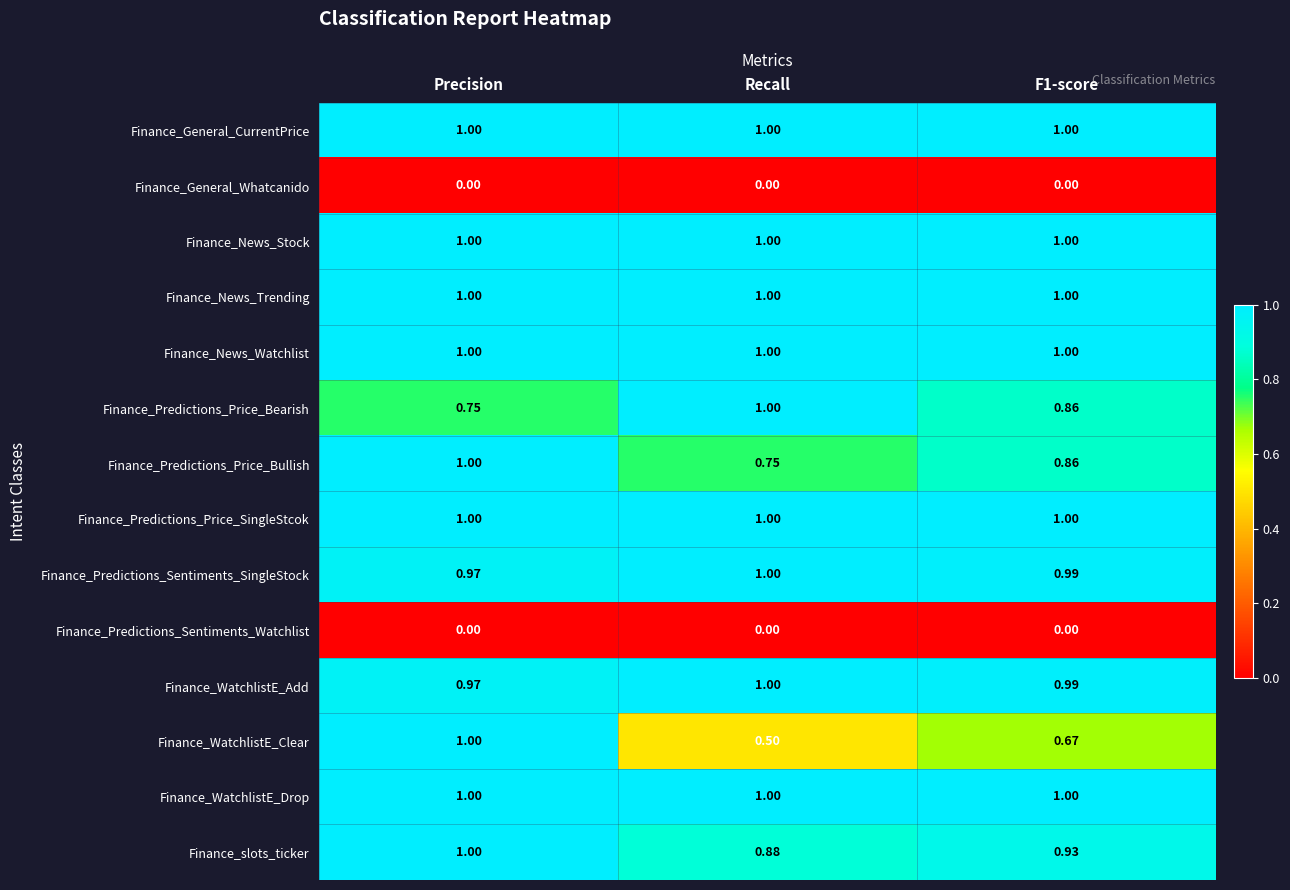

Is the value of Finance_WatchlistE_Clear at Recall greater than the value of Finance_Predictions_Price_Bullish at Precision?

No